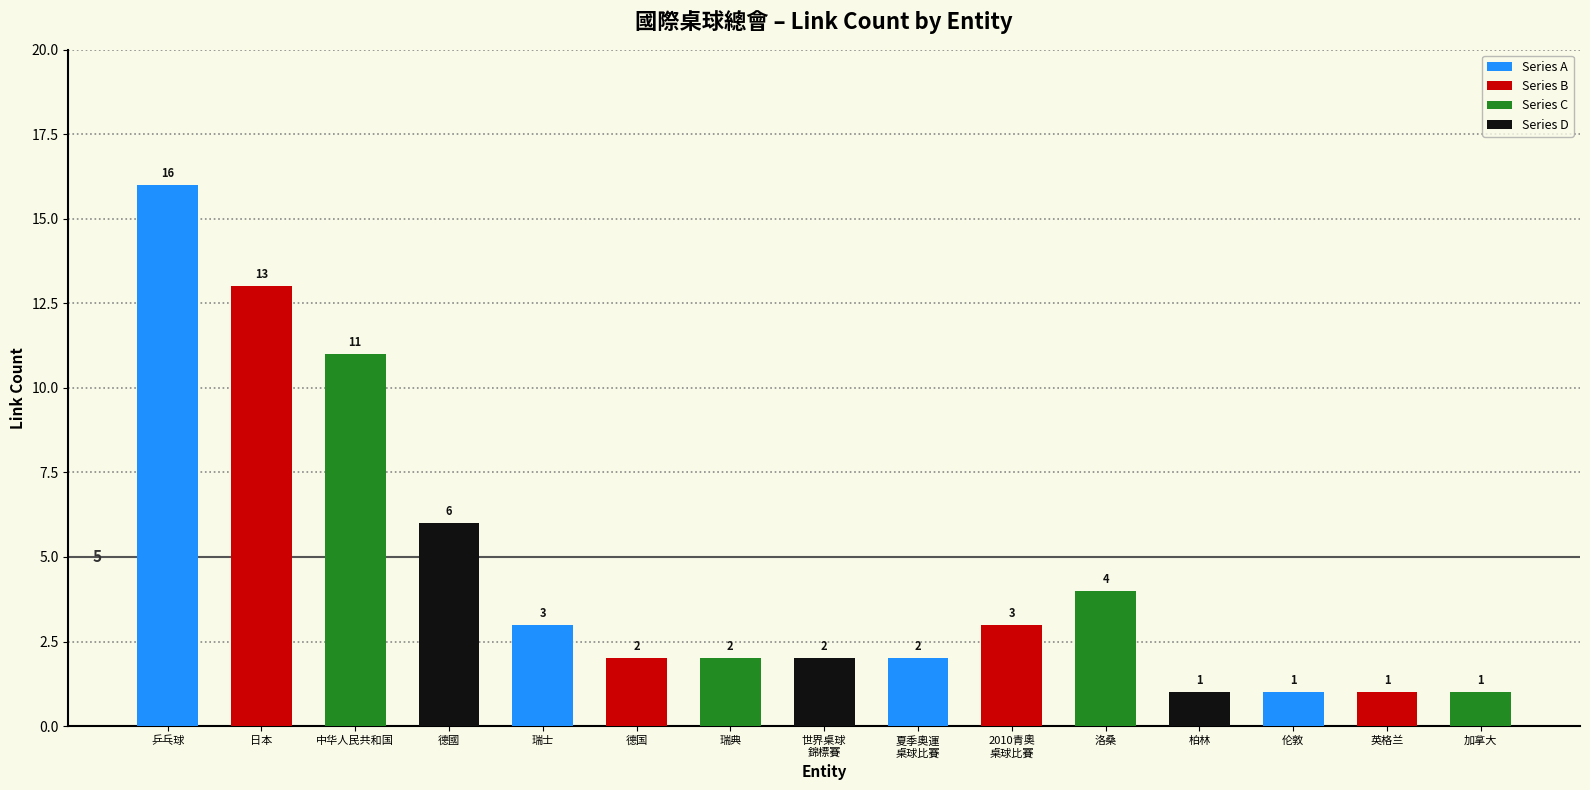

What is the label of the 15th bar from the right?

乒乓球